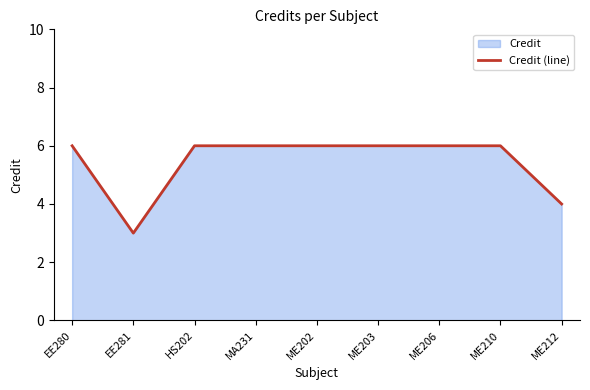

What position from the left is EE280?

1